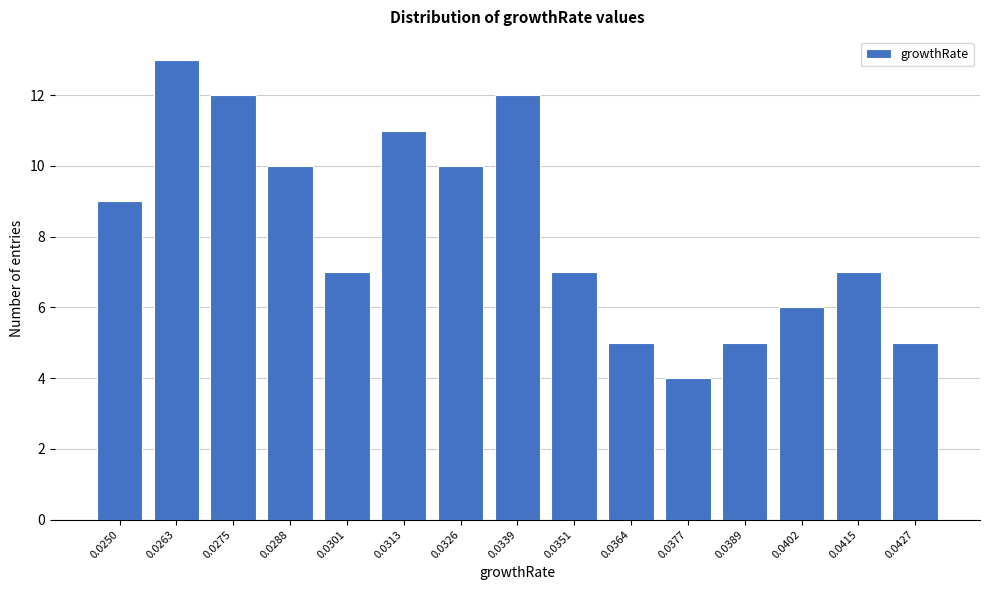

Reading left to right, transcribe all the data shown in this chart.

9	13	12	10	7	11	10	12	7	5	4	5	6	7	5